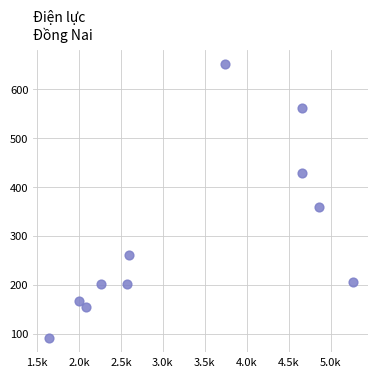

What Y value in the scatter plot is closest to 370?

358